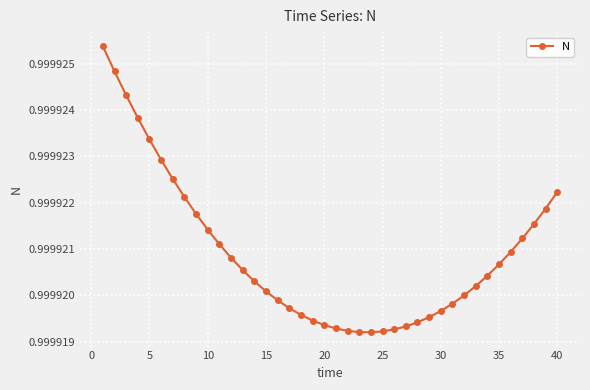

How many values are between 0 and 1?

40